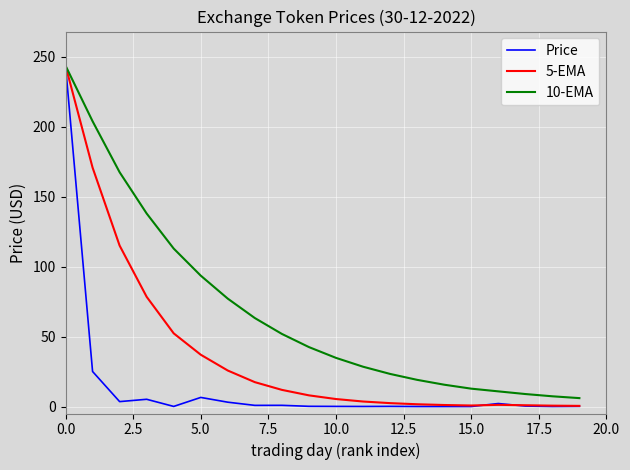

Rank the series by their average value, from highest to lowest.

10-EMA, 5-EMA, Price